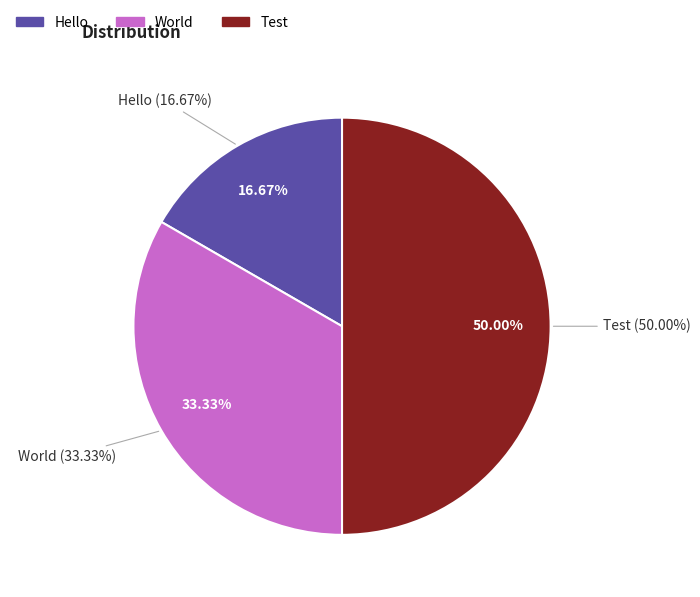

Does any single category account for the majority?

No